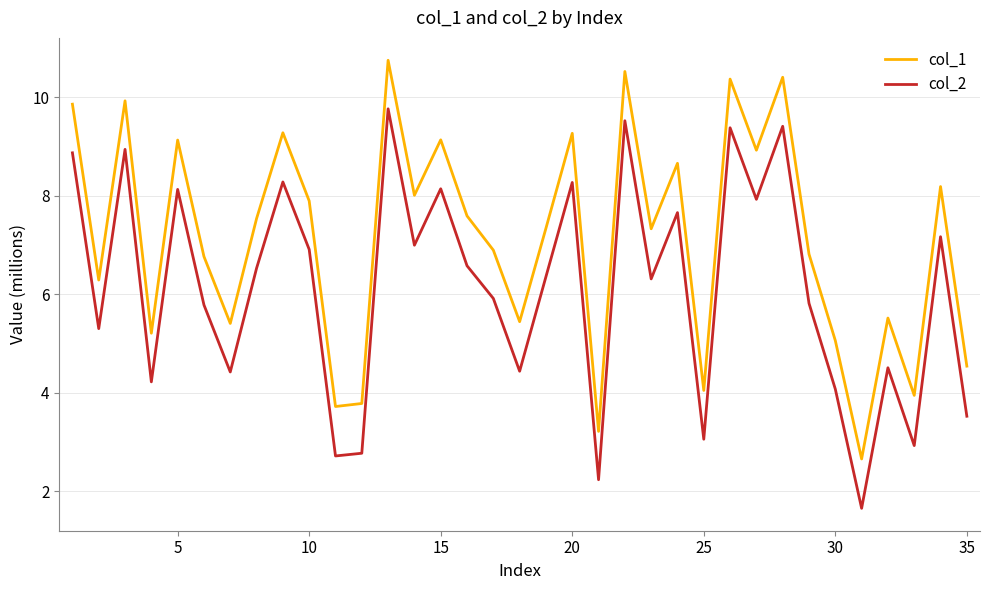

True or false: col_2 and col_1 intersect in this chart.

False